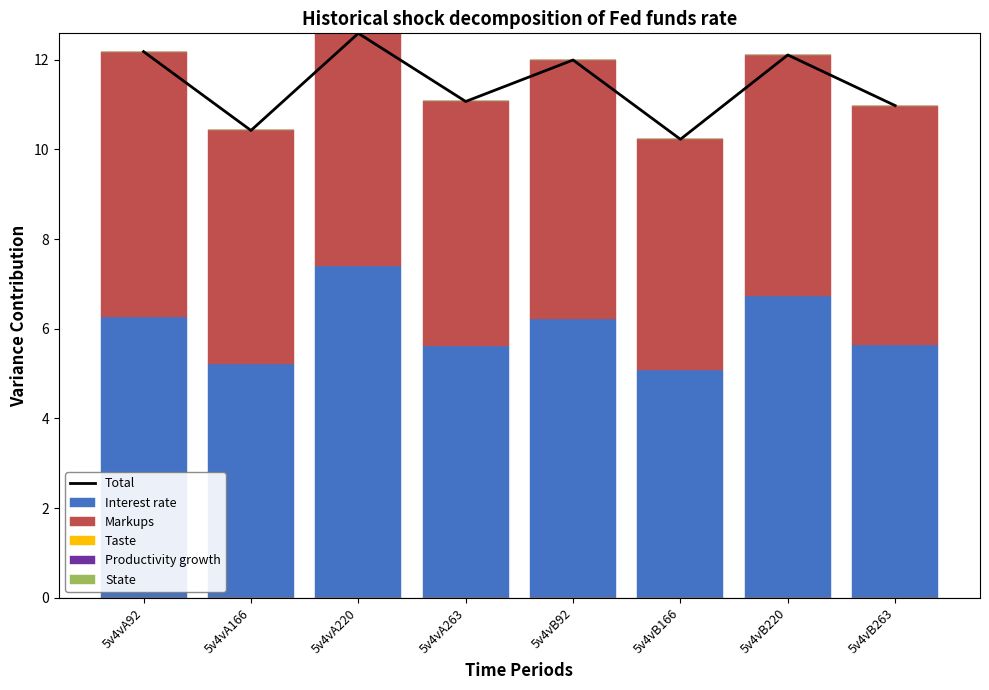

Count the number of categories in the chart.

8